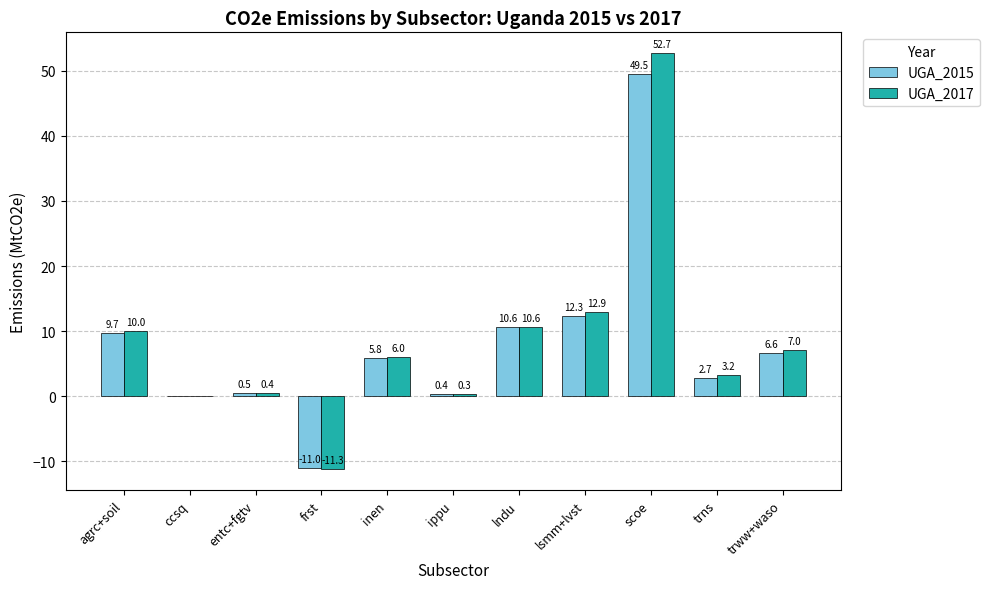

True or false: UGA_2017 has a value of 12.9 at lsmm+lvst.

True